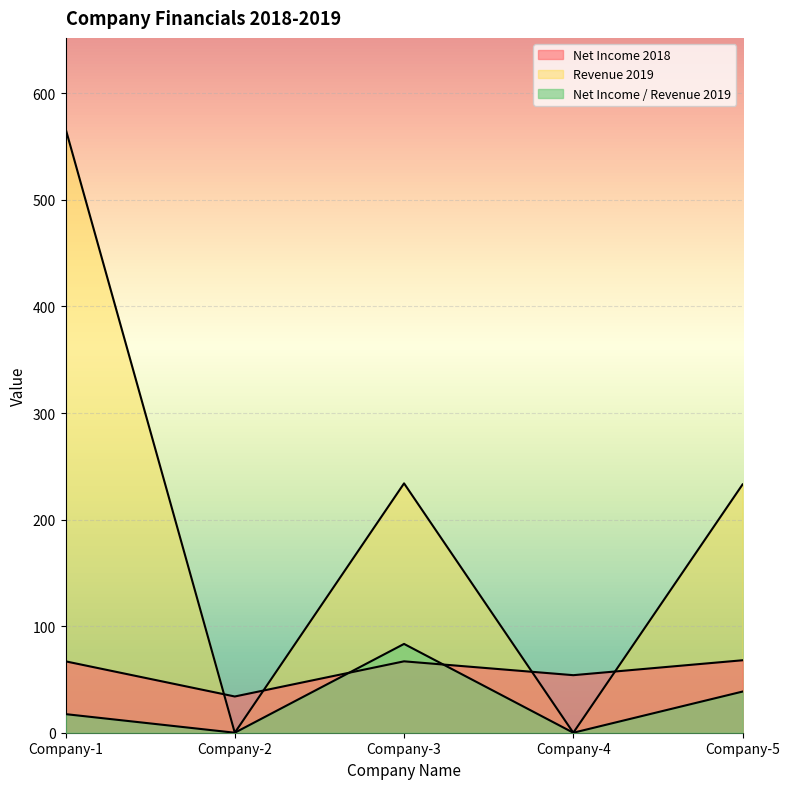

The Net Income 2018 series shows 118.1 at Company-3. True or false?

False